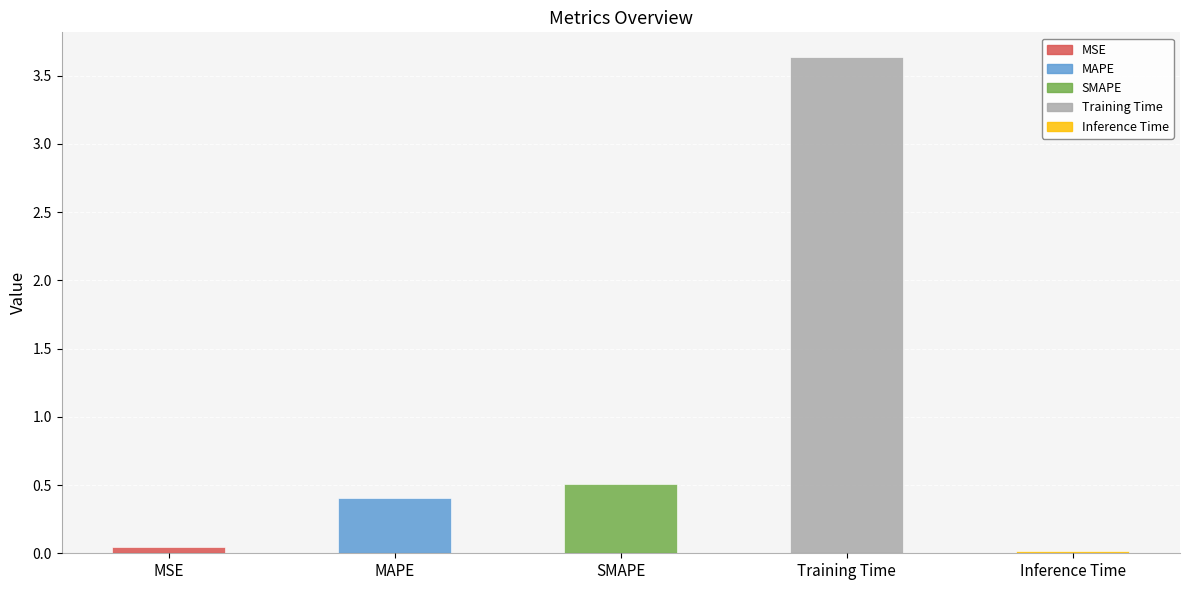

What is the difference between the maximum and minimum values?

3.6